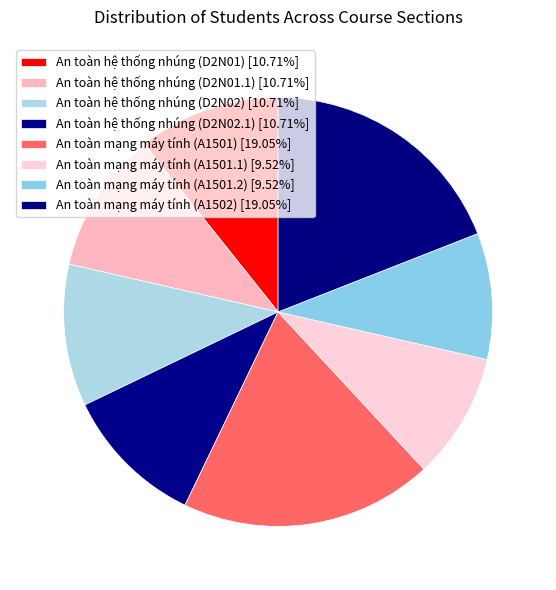

Count the number of slices in the pie.

8